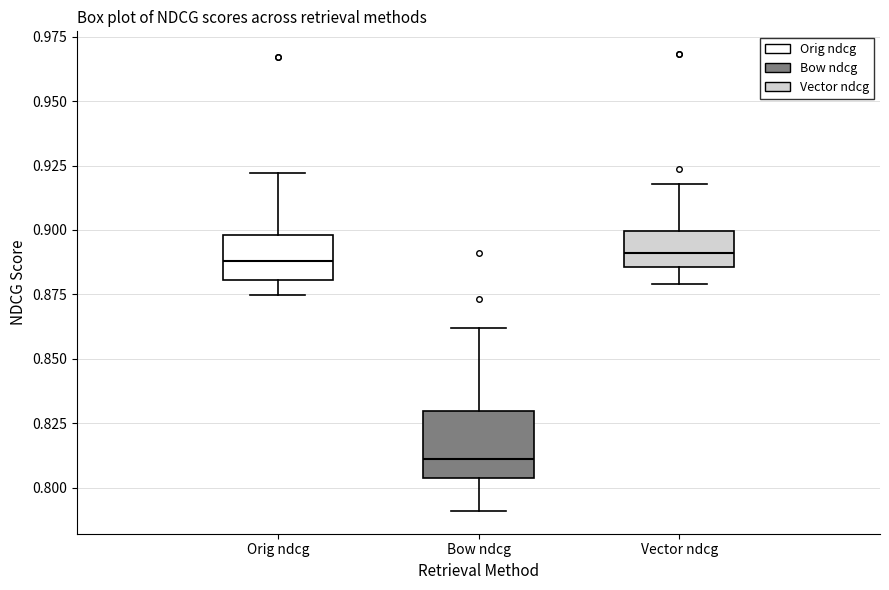

Where is the upper edge of the box for Bow ndcg on the y-axis? The values are not printed on the chart, so give them approximately, as read against the axis.

0.830